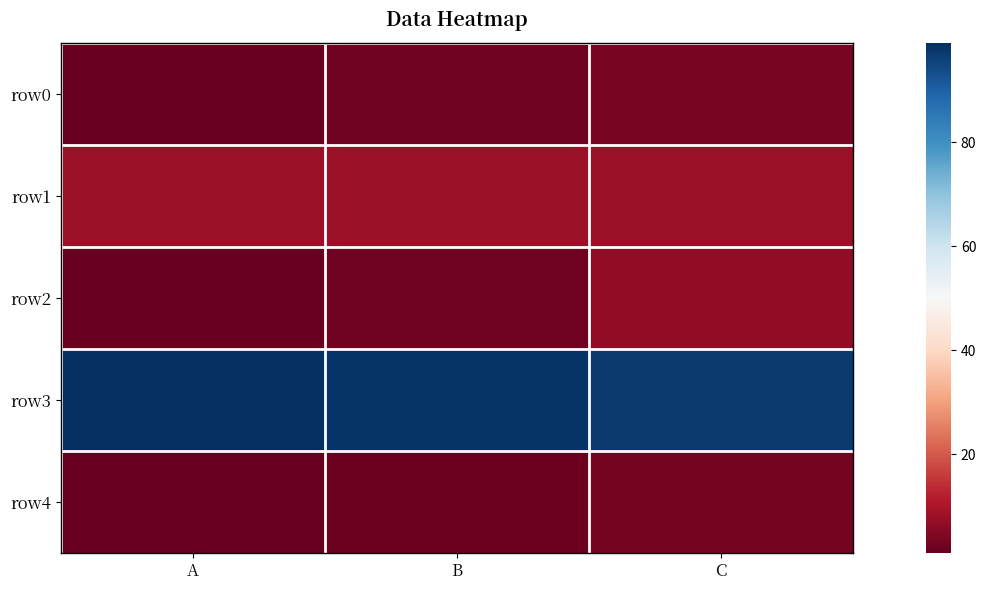

Which series changed the most between A and C?

row2